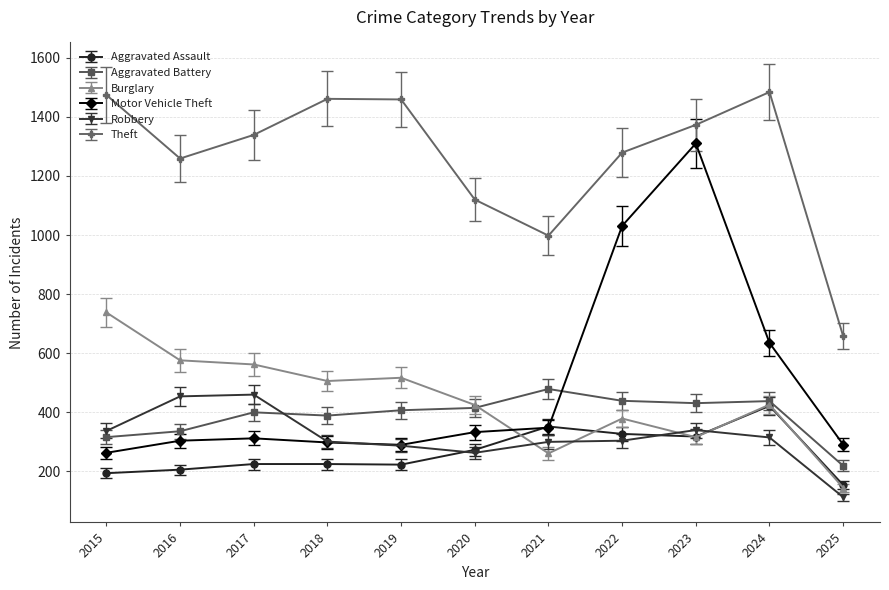

What is the total value across all series at 2016?

3135